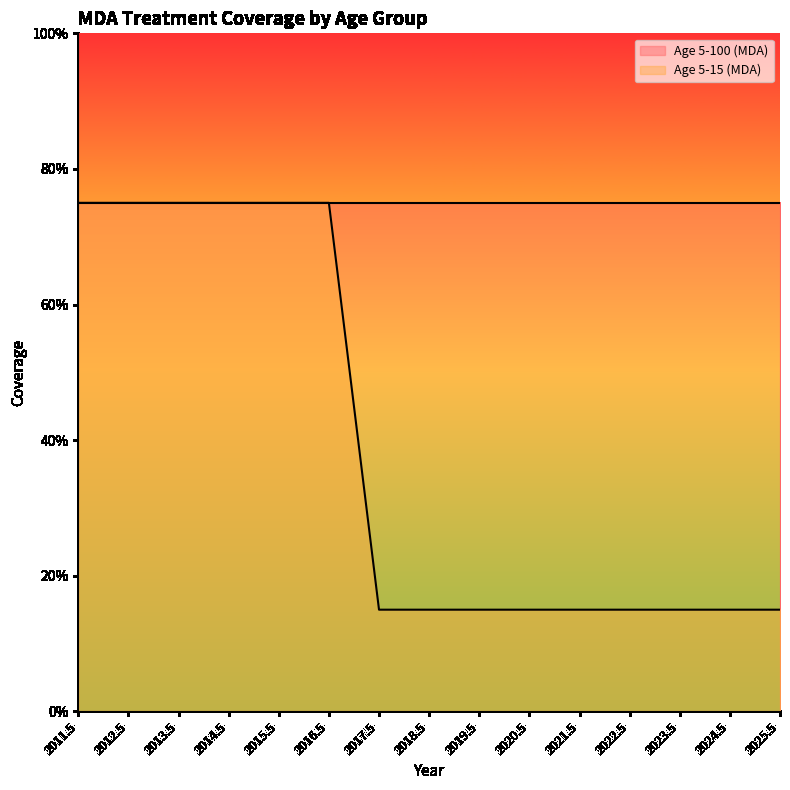

The chart shows a value of 0.8 at 2012.5. True or false?

True